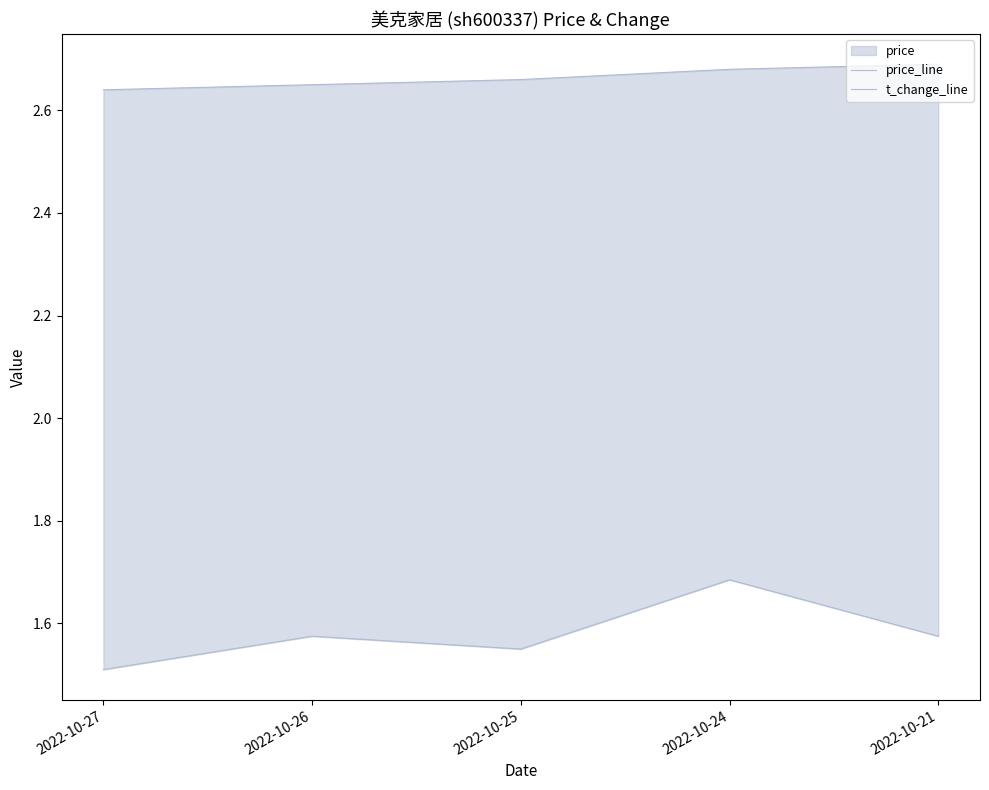

Reading left to right, extract all data points from this chart.

price_line: 2022-10-27=2.6	2022-10-26=2.6	2022-10-25=2.7	2022-10-24=2.7	2022-10-21=2.7
t_change_line: 2022-10-27=1.5	2022-10-26=1.6	2022-10-25=1.6	2022-10-24=1.7	2022-10-21=1.6